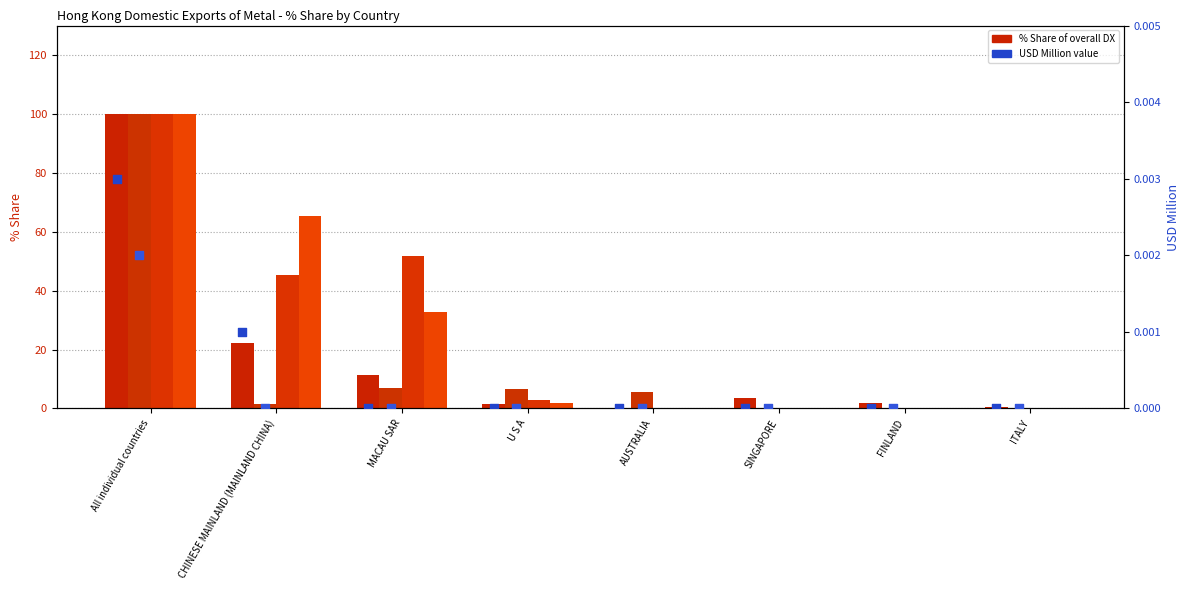

Is the value of 201712_% Share at CHINESE MAINLAND (MAINLAND CHINA) greater than the value of 201912_% Share at All individual countries?

No